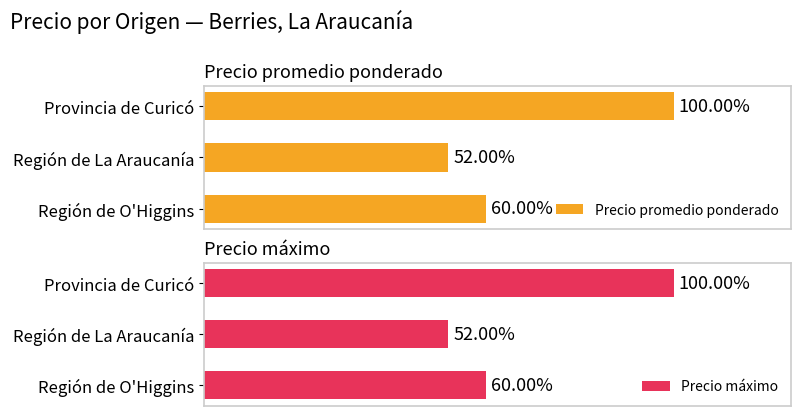

Between Región de La Araucanía and Provincia de Curicó, which series saw the biggest shift?

Precio promedio ponderado